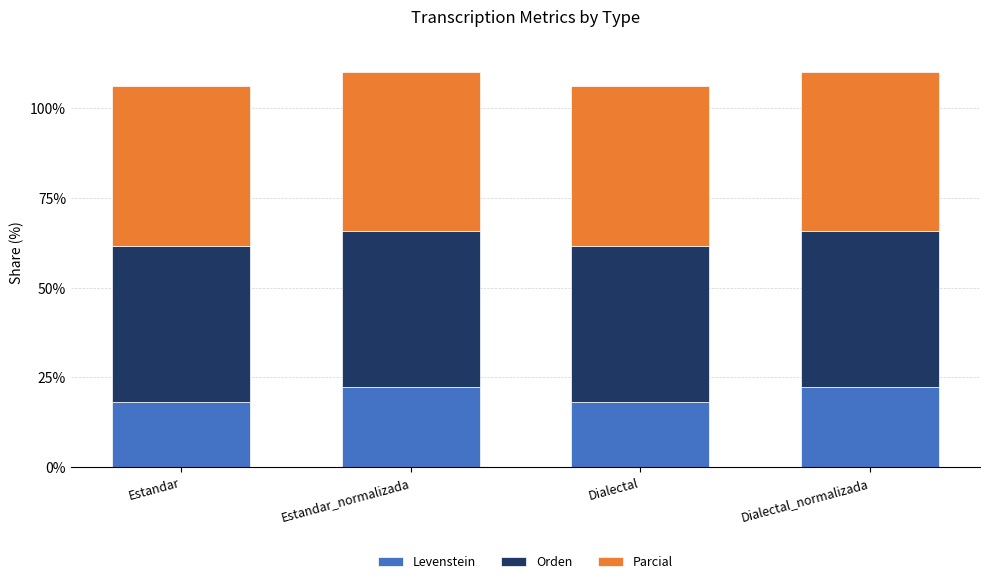

What is the difference between the second highest and minimum values in the Levenstein series?

4.0